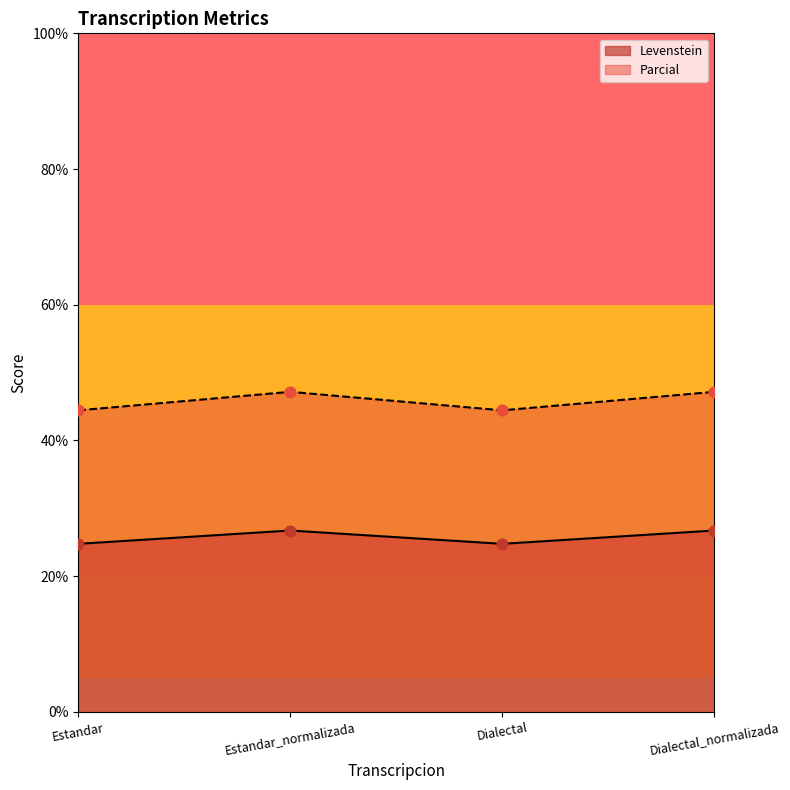

Is the value of Levenstein at Estandar greater than the value of Parcial at Dialectal?

No